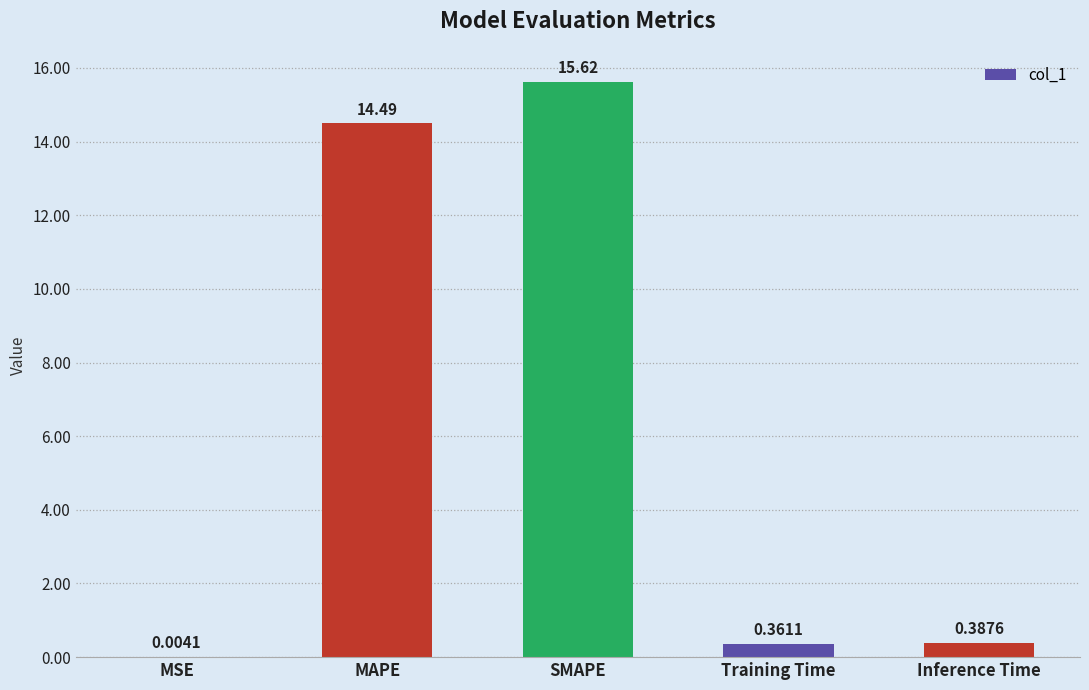

At which category does the chart reach its peak across all series?

SMAPE